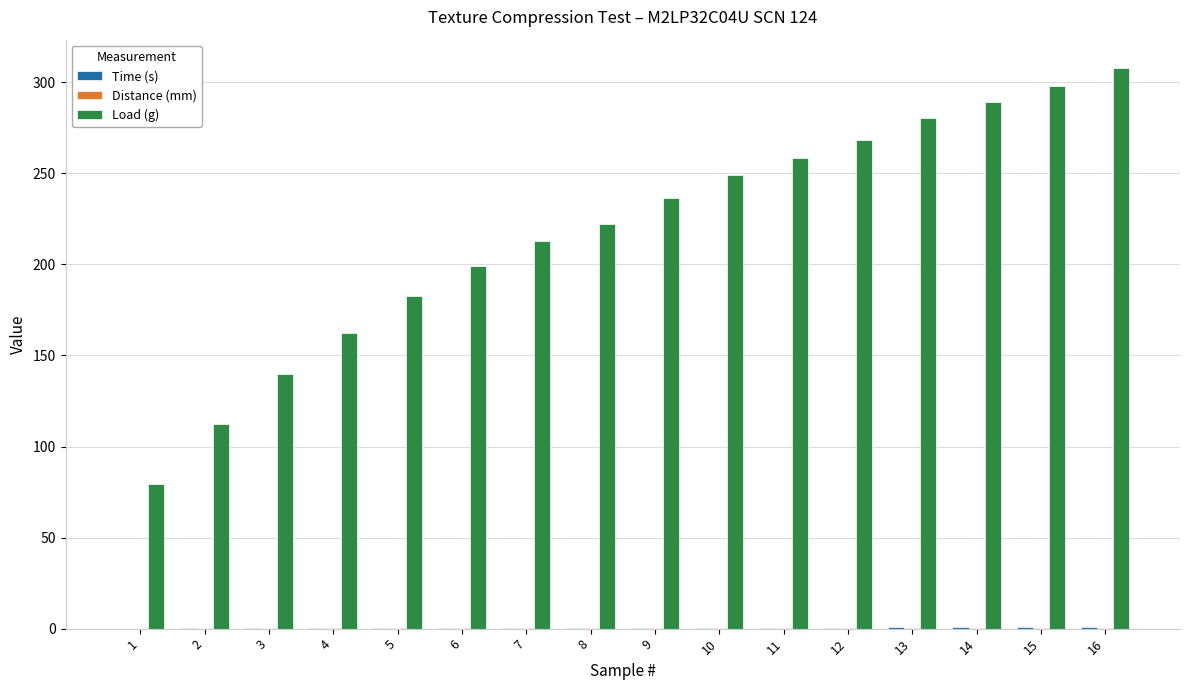

What is the greatest value displayed?

308.0